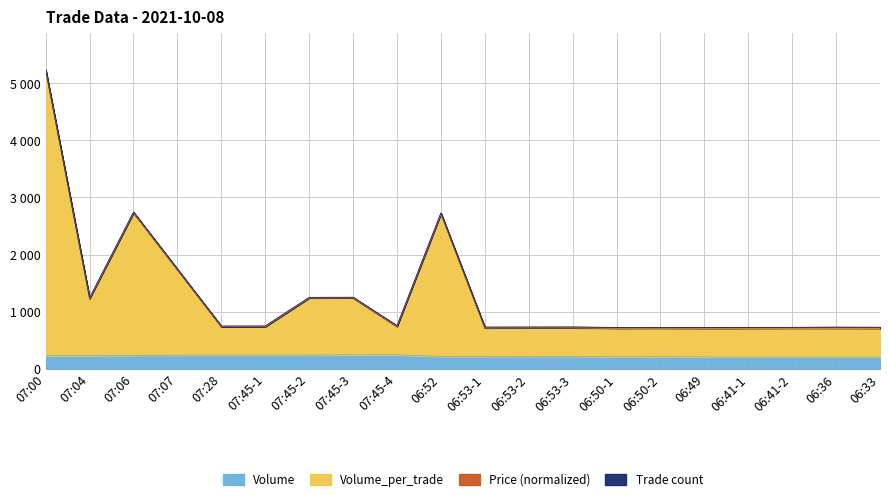

How many interior local valleys does the Volume_per_trade series have?

6